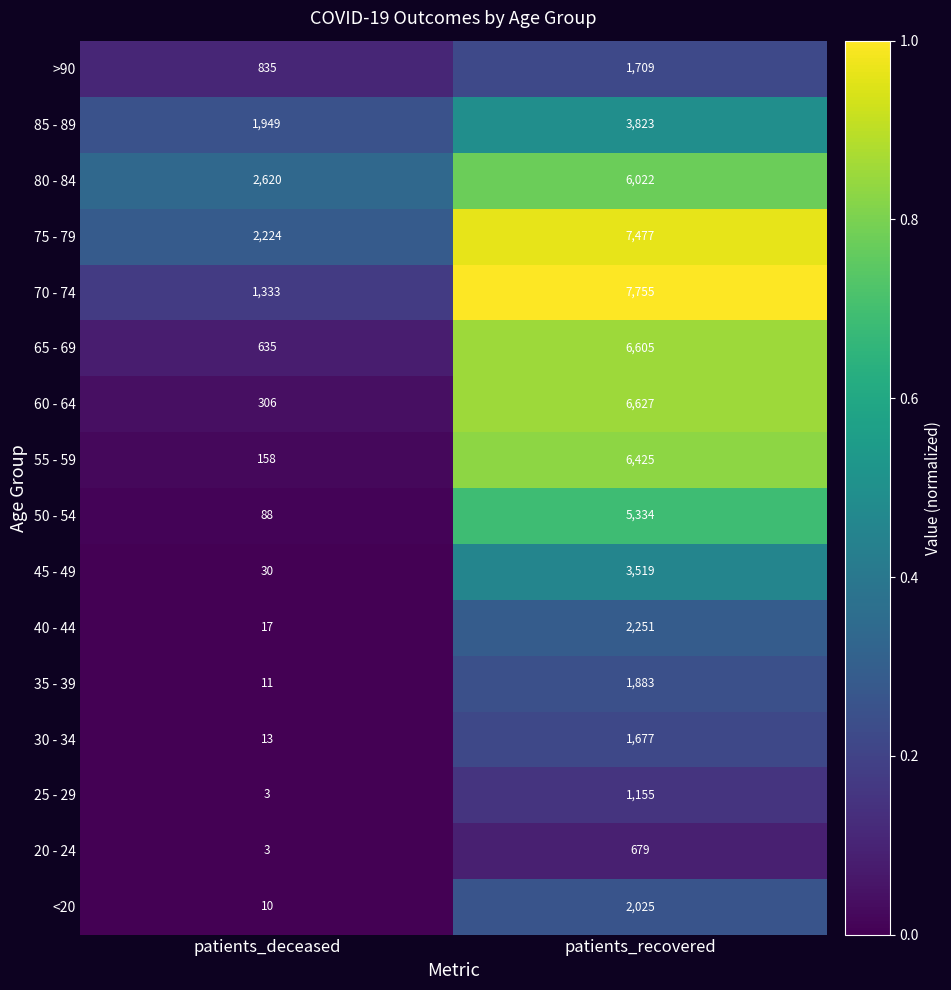

What is the average value of the 20 - 24 series?

341